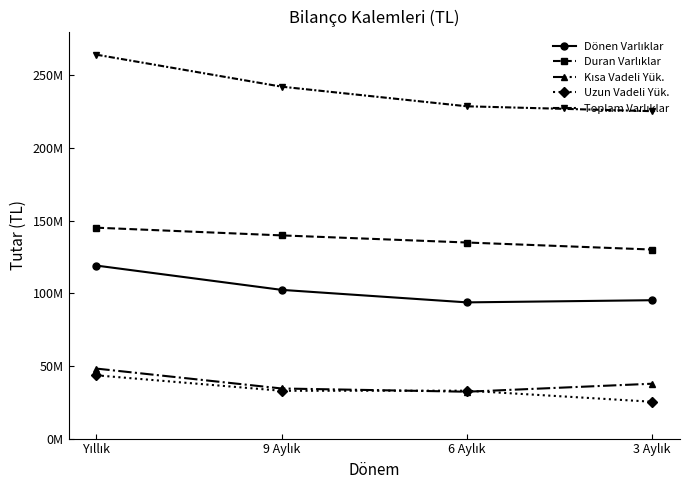

Does the chart have visible grid lines?

No